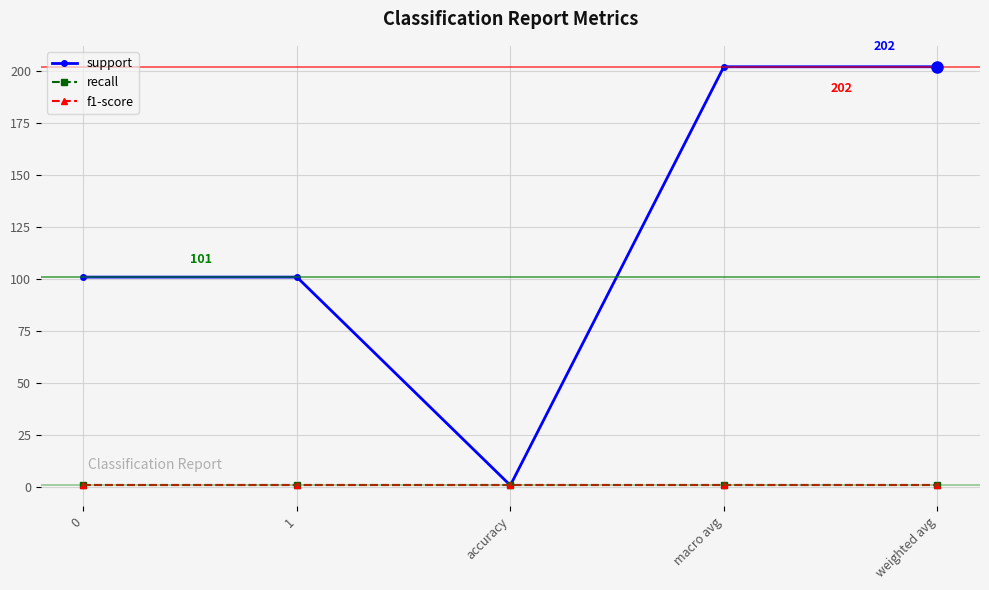

What is the value of the f1-score point at the 5th from the left?

1